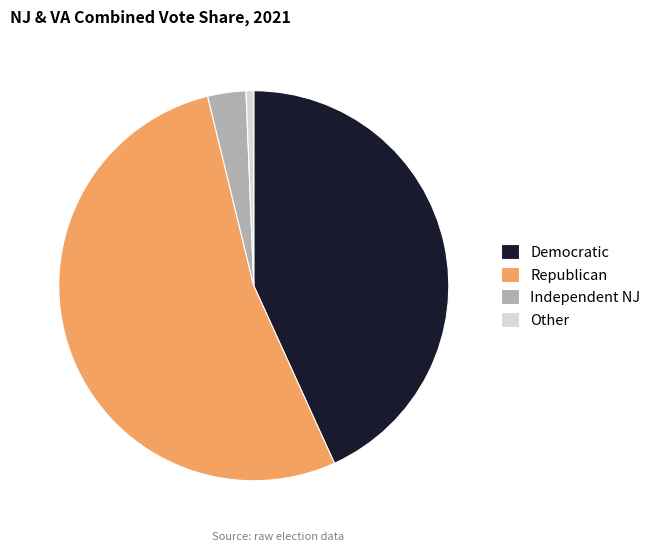

Do Other and Republican together represent more than half of the pie?

Yes